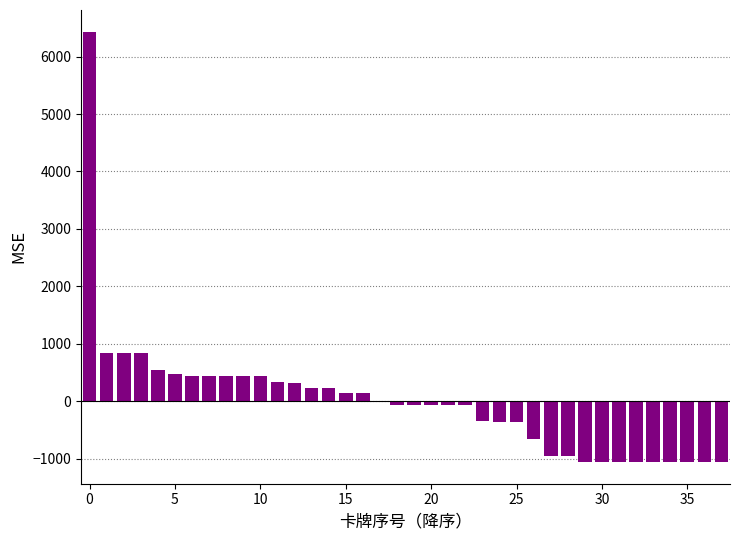

What is the maximum value shown in the chart?

6437.1